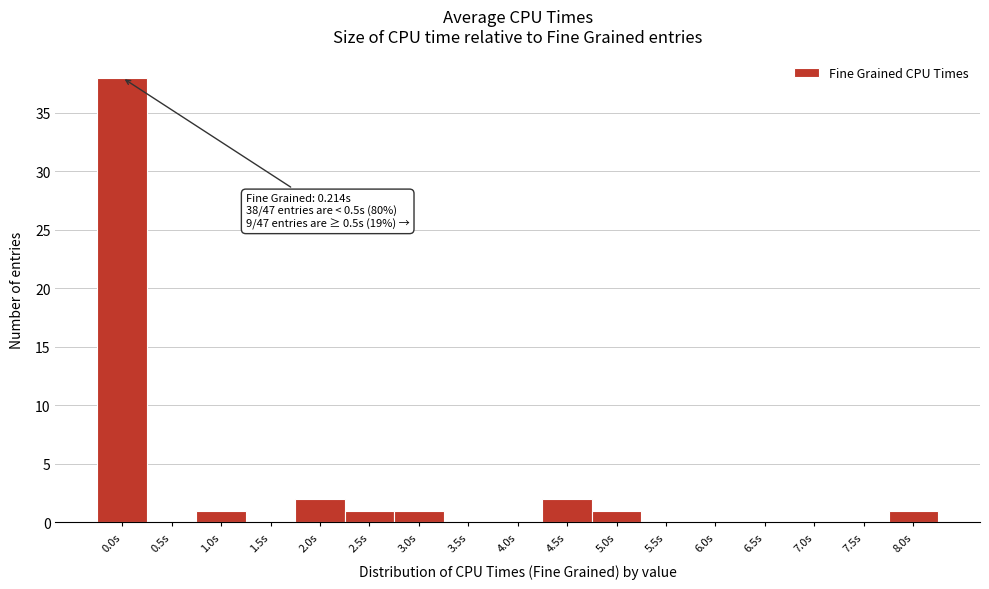

Reading left to right, transcribe all the data shown in this chart.

0.0s=38	0.5s=0	1.0s=1	1.5s=0	2.0s=2	2.5s=1	3.0s=1	3.5s=0	4.0s=0	4.5s=2	5.0s=1	5.5s=0	6.0s=0	6.5s=0	7.0s=0	7.5s=0	8.0s=1